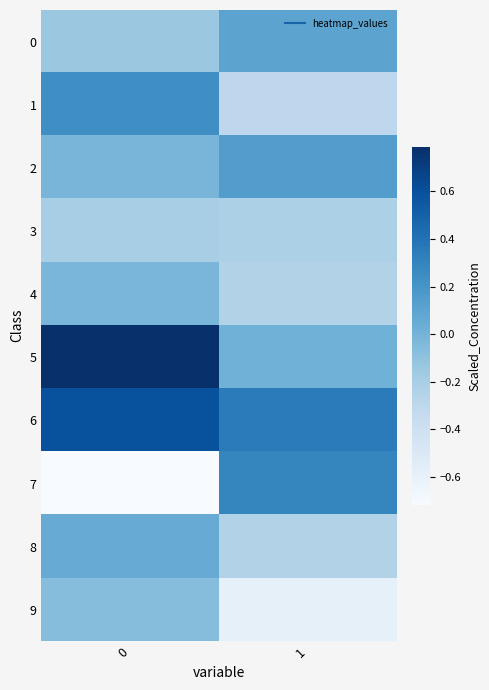

What is the difference between the highest and lowest values at 1?

0.9